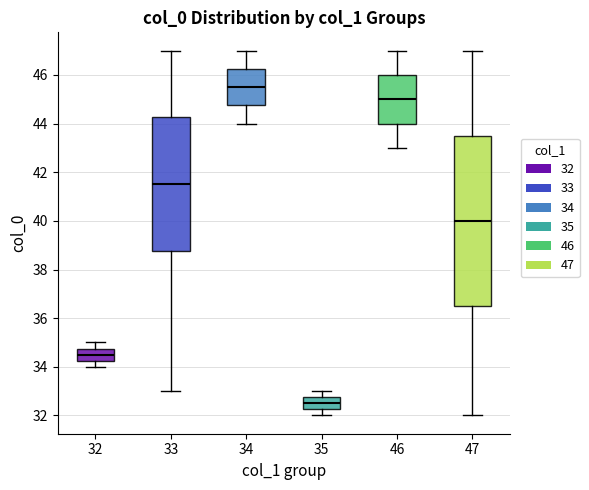

Reading left to right, read every box against the y-axis: the position of its median line, the range the box covers, and the ends of its whiskers. The values are not printed on the chart, so give them approximately, as read against the axis.

32: median 34.6, box 34.2 to 34.8, whiskers 34.0 to 35.0
33: median 41.6, box 38.8 to 44.2, whiskers 33.0 to 47.0
34: median 45.6, box 44.8 to 46.2, whiskers 44.0 to 47.0
35: median 32.6, box 32.2 to 32.8, whiskers 32.0 to 33.0
46: median 45.0, box 44.0 to 46.0, whiskers 43.0 to 47.0
47: median 40.0, box 36.6 to 43.6, whiskers 32.0 to 47.0